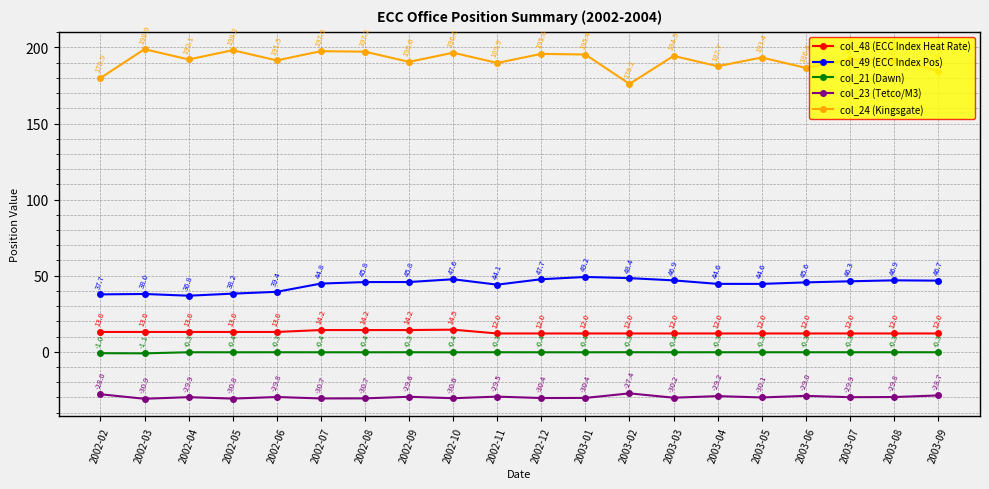

At which category does col_49 (ECC Index Pos) reach its first local valley?

2002-04